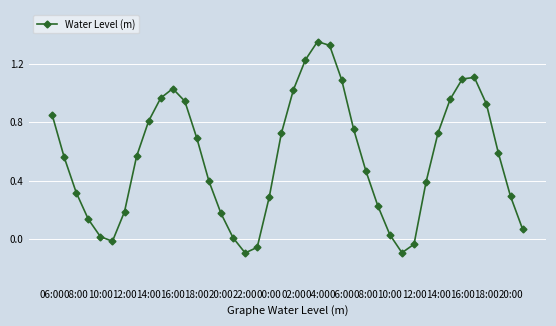

How many interior local valleys (lower than both neighbors) does the data have?

3